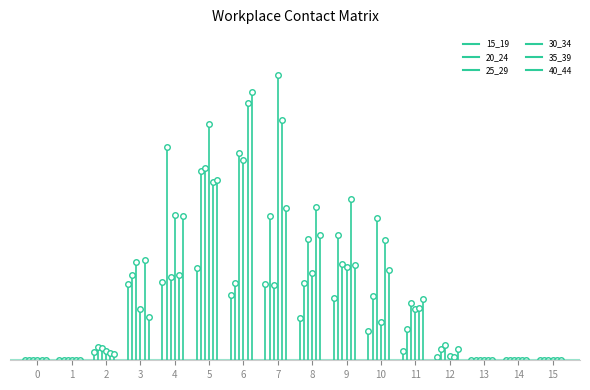

What is the greatest value displayed?

1.8